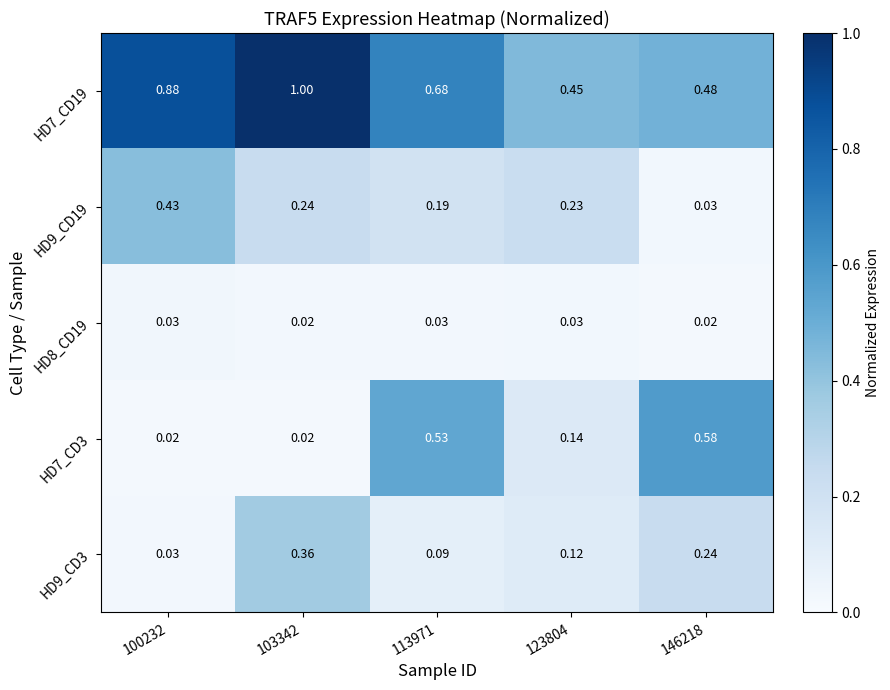

Is the value of HD7_CD19 at 113971 greater than the value of HD7_CD3 at 100232?

Yes